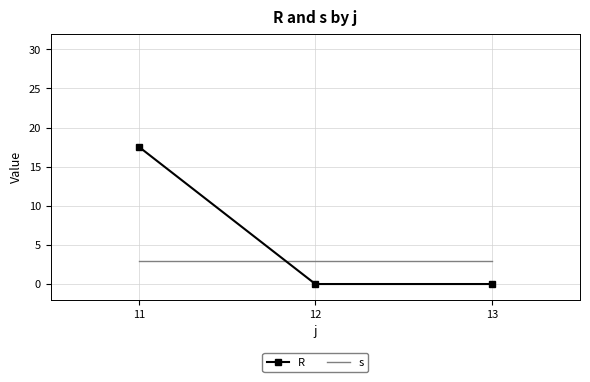

What is the total value across all series at 12?

3.0